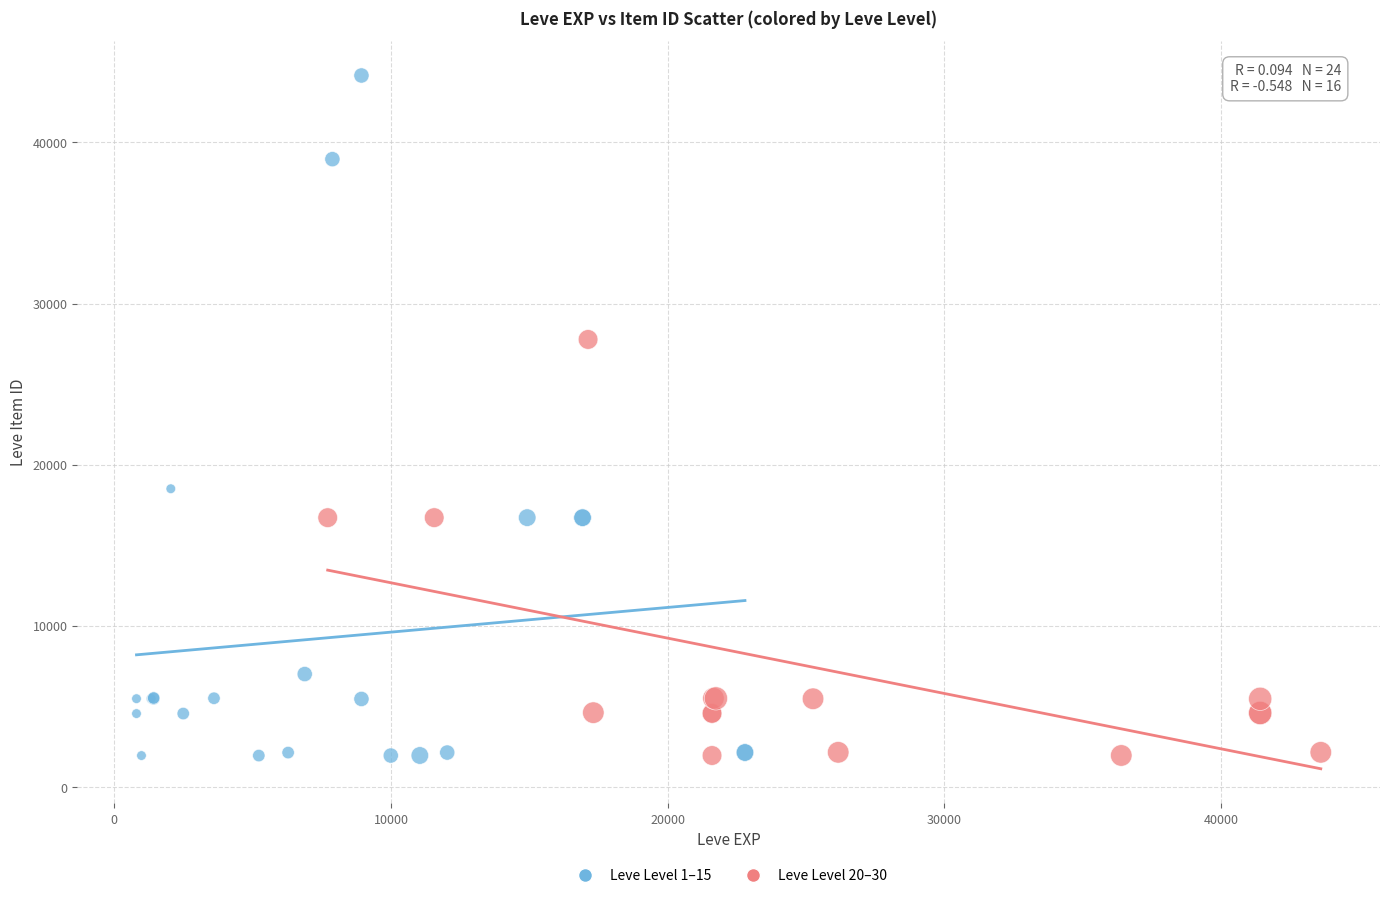

Which series has the widest spread of Y values?

Leve Level 1–15